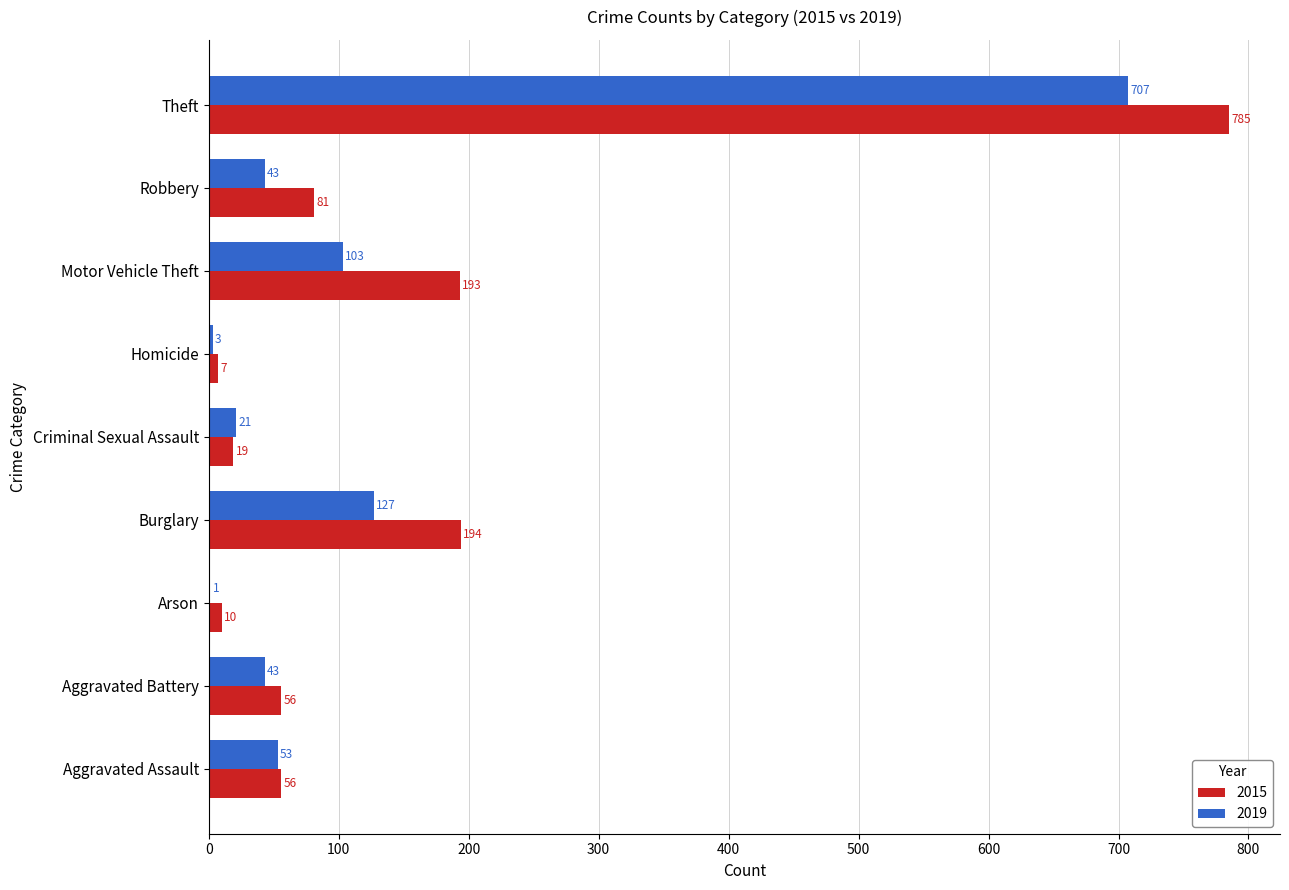

Is it true that 2019 equals 21 at Criminal Sexual Assault?

True